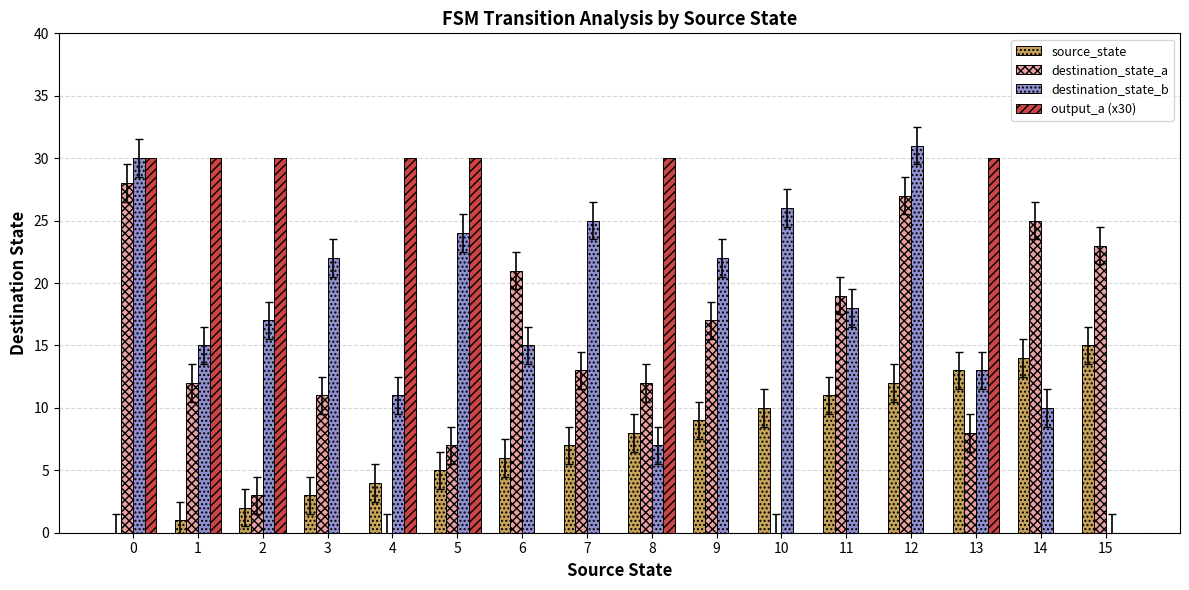

What is the total value across all series at 15?

38